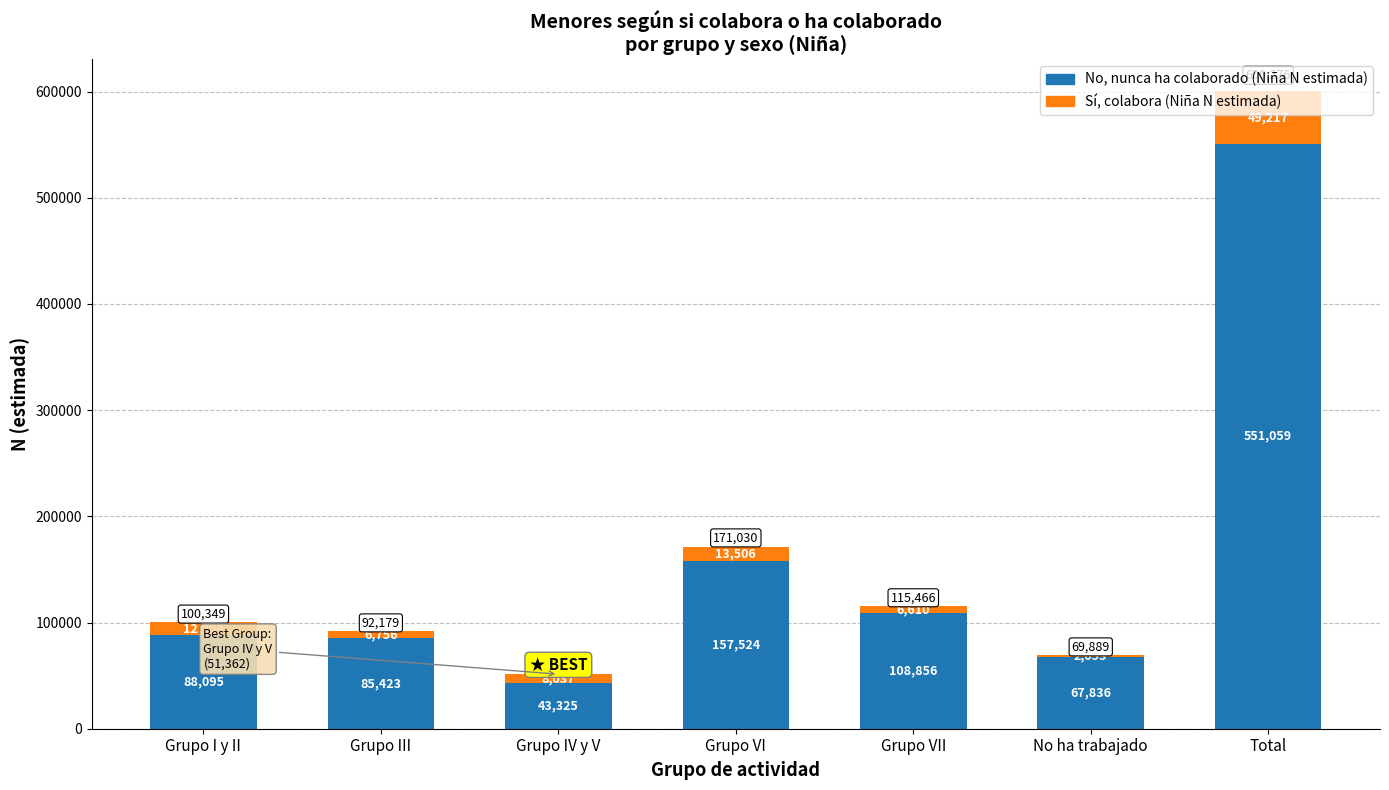

What is the highest value of the No, nunca ha colaborado (Niña N estimada) series?

551059